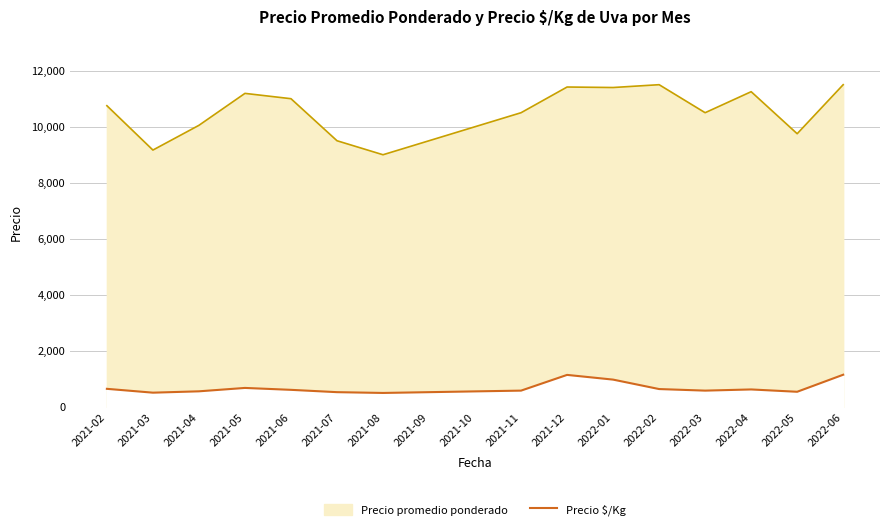

At which label is the value closest to 825?

2021-05